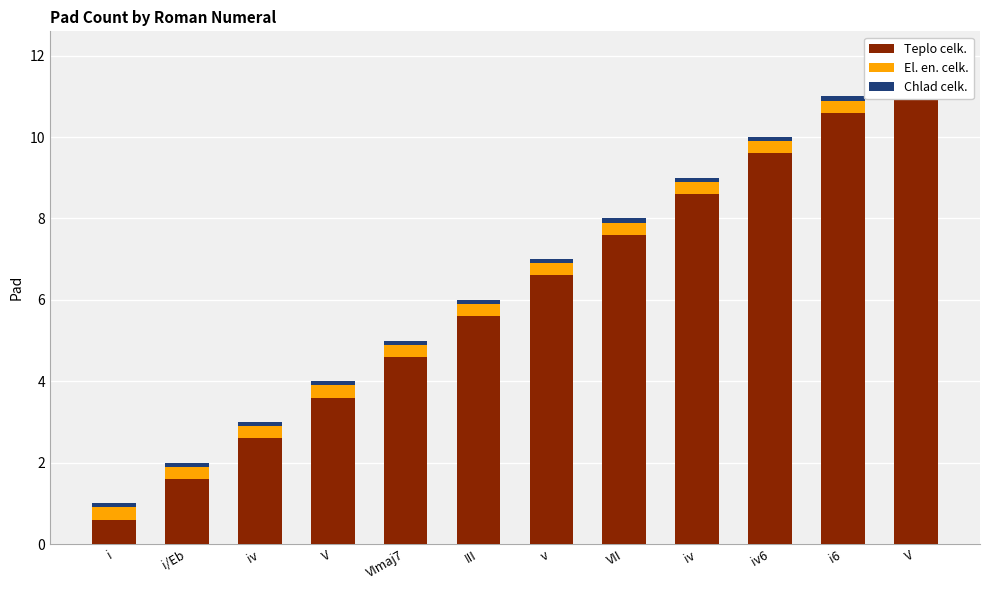

How many bars are there in total?

36